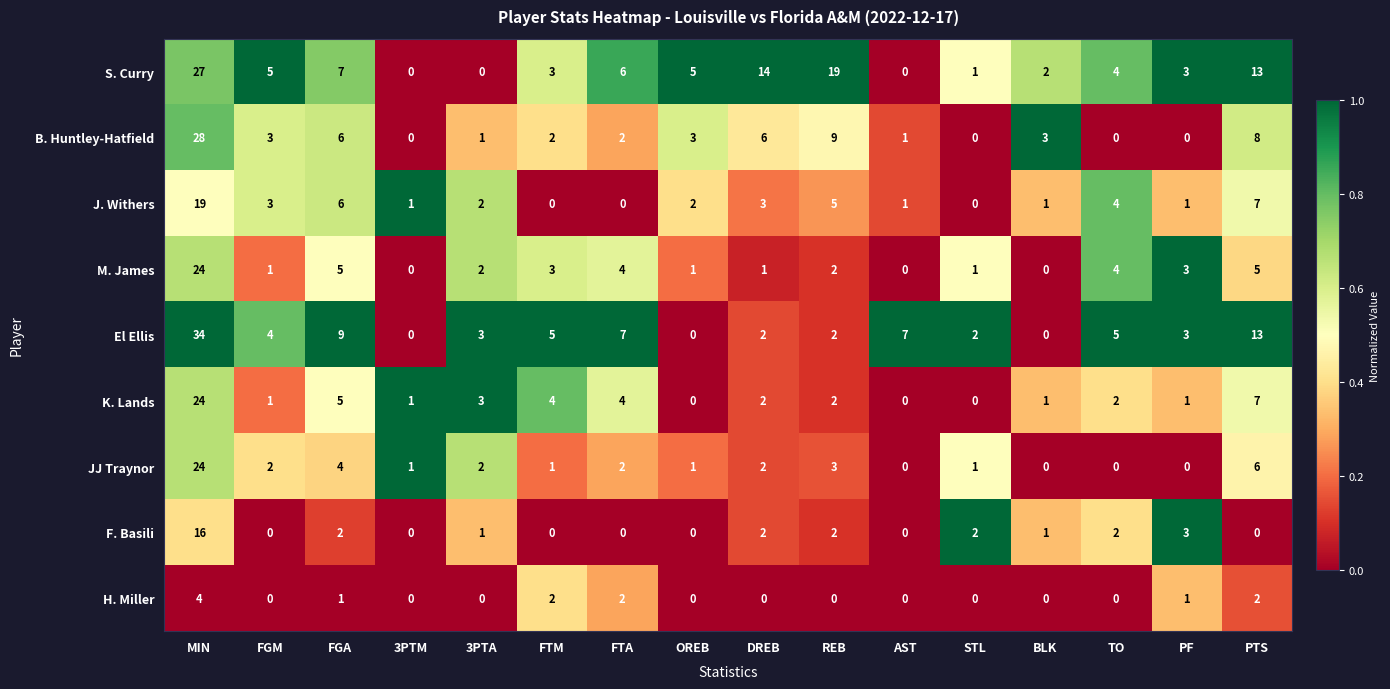

Count the number of categories in the chart.

16